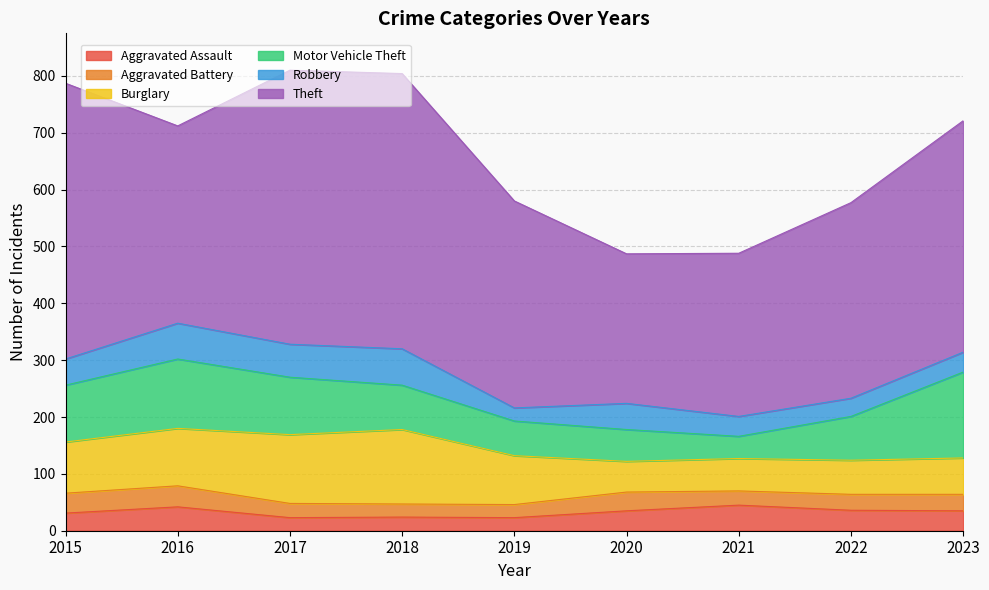

What is the difference between the maximum and minimum values in the Robbery series?

41